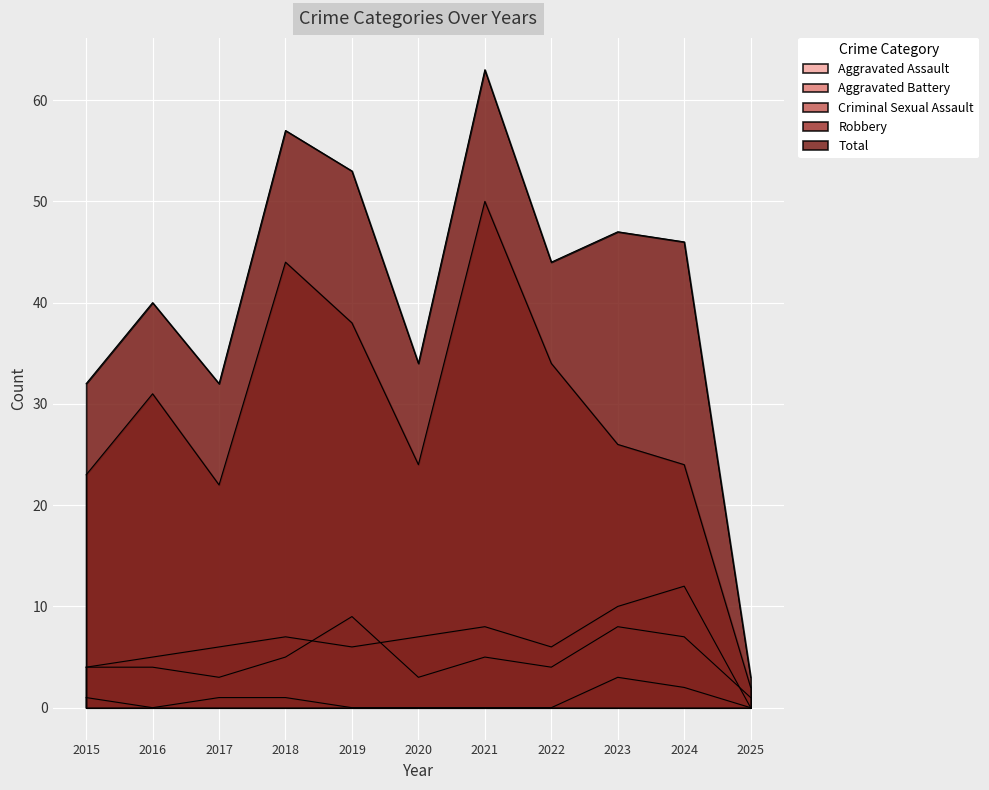

Reading right to left, extract all data points from this chart.

Aggravated Assault: 1	7	8	4	5	3	9	5	3	4	4
Aggravated Battery: 0	12	10	6	8	7	6	7	6	5	4
Criminal Sexual Assault: 0	2	3	0	0	0	0	1	1	0	1
Robbery: 2	24	26	34	50	24	38	44	22	31	23
Total: 3	46	47	44	63	34	53	57	32	40	32